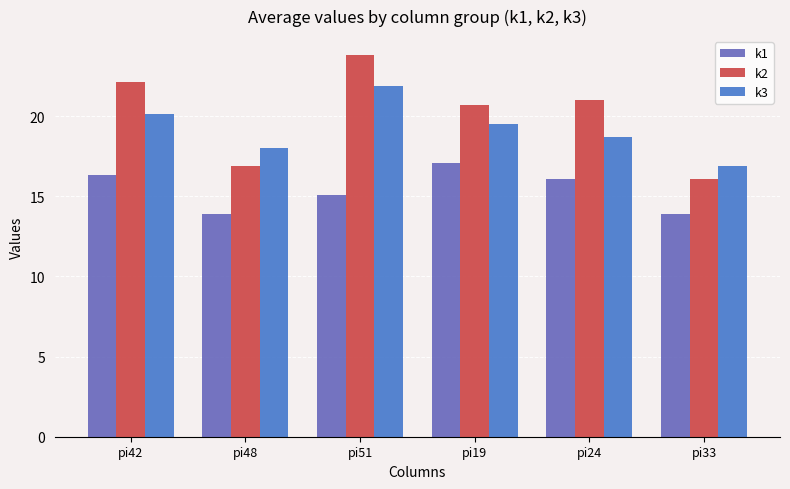

Rank the series by their maximum value, from lowest to highest.

k1, k3, k2